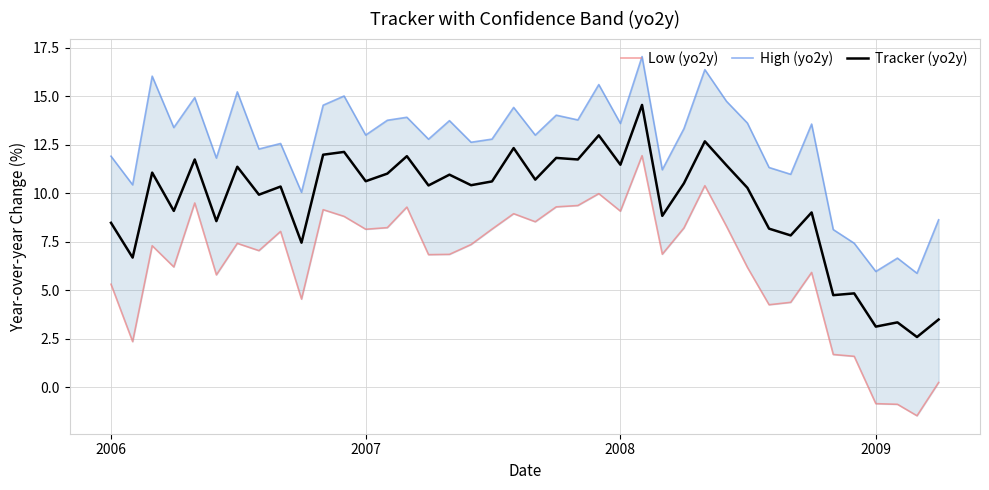

What is the minimum value for Tracker (yo2y)?

2.6